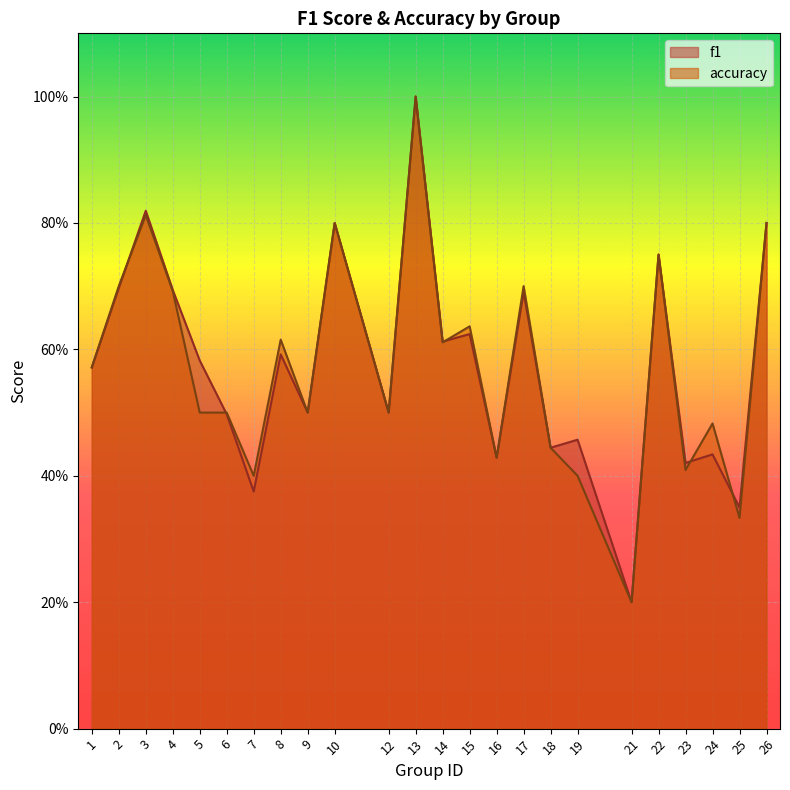

How many lines are shown in the chart?

2